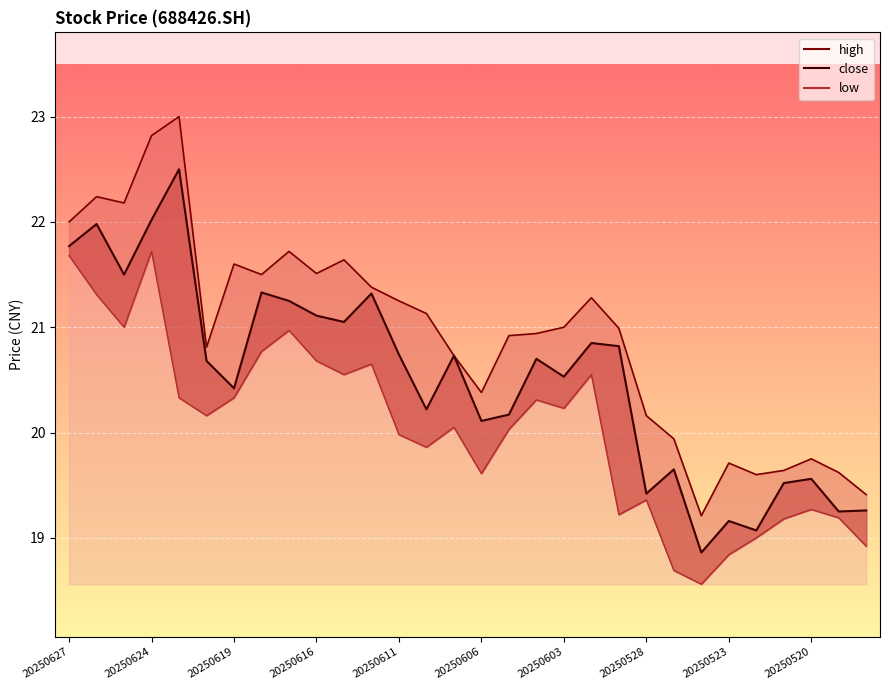

Rank the series by their maximum value, from lowest to highest.

low, close, high